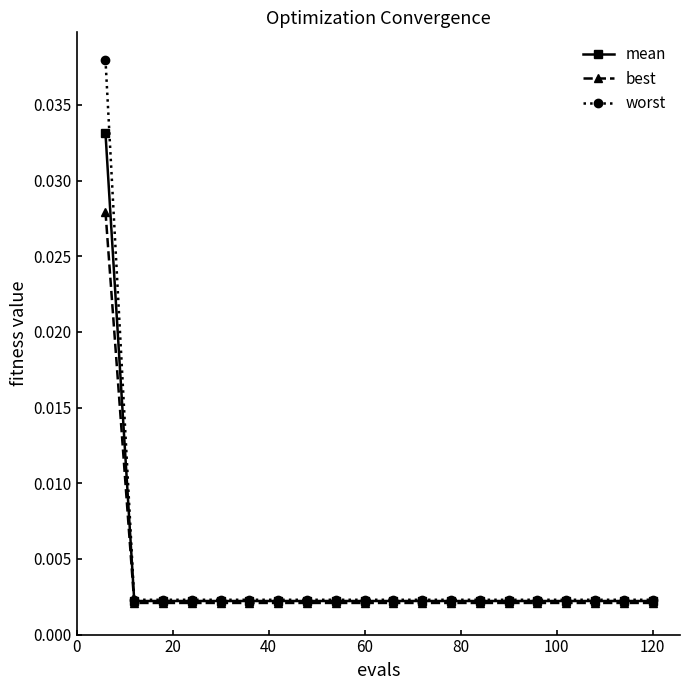

At how many categories does at least one series exceed 0?

20